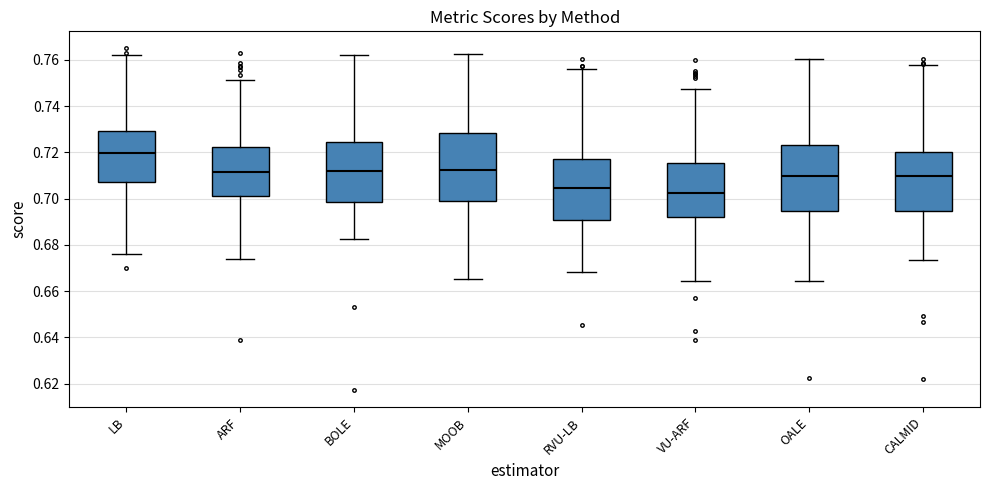

Where is the upper edge of the box for MOOB on the y-axis? The values are not printed on the chart, so give them approximately, as read against the axis.

0.728